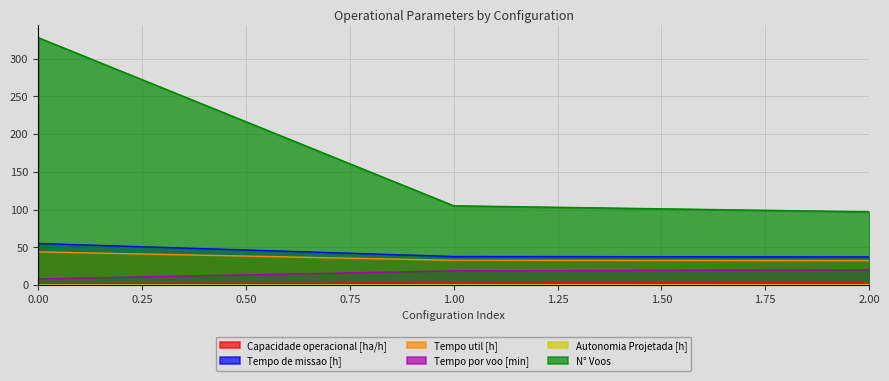

How many series are shown in this chart?

6